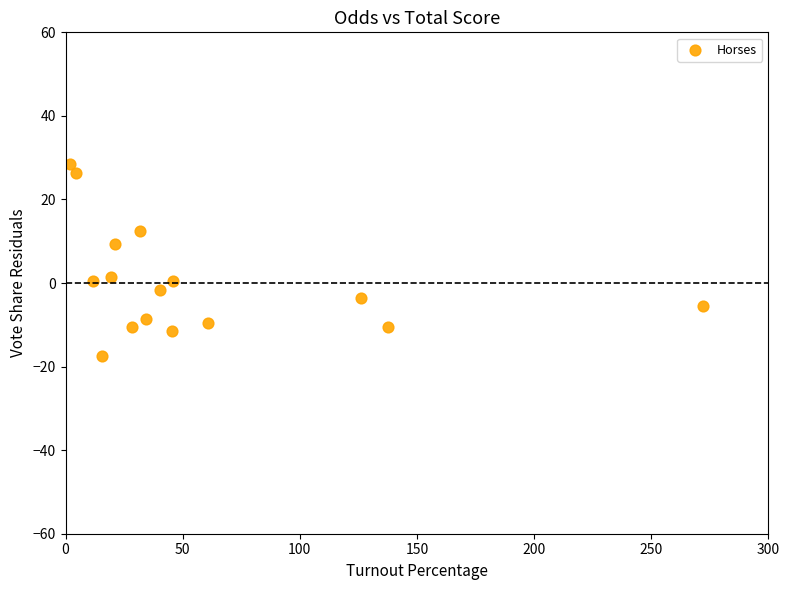

What is the range of X values (max minus min)?

270.4